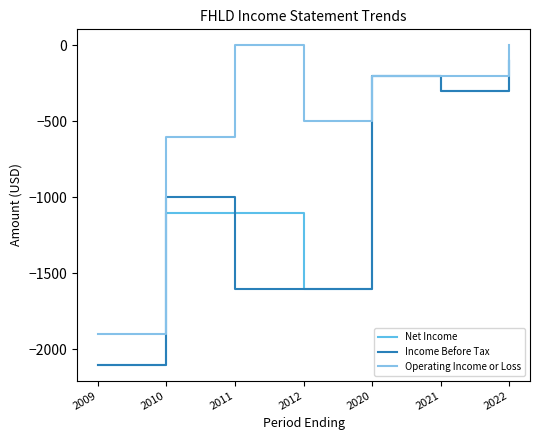

Which series changed the most between 2020 and 2022?

Operating Income or Loss